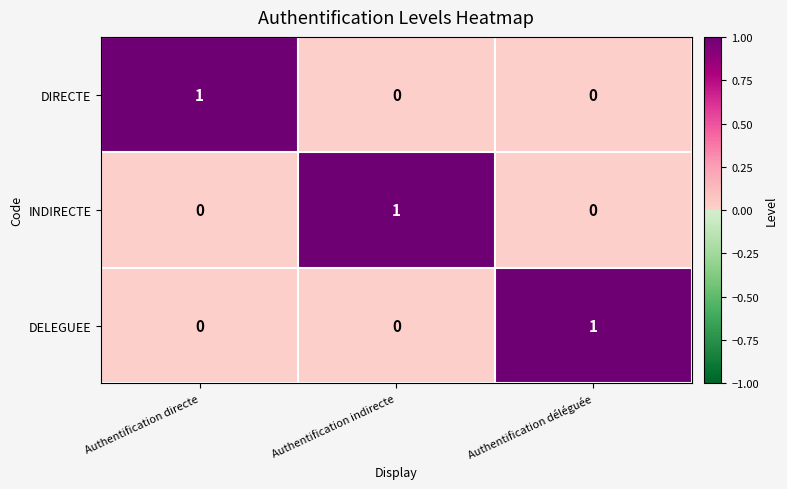

The DELEGUEE series shows 0 at Authentification directe. True or false?

True